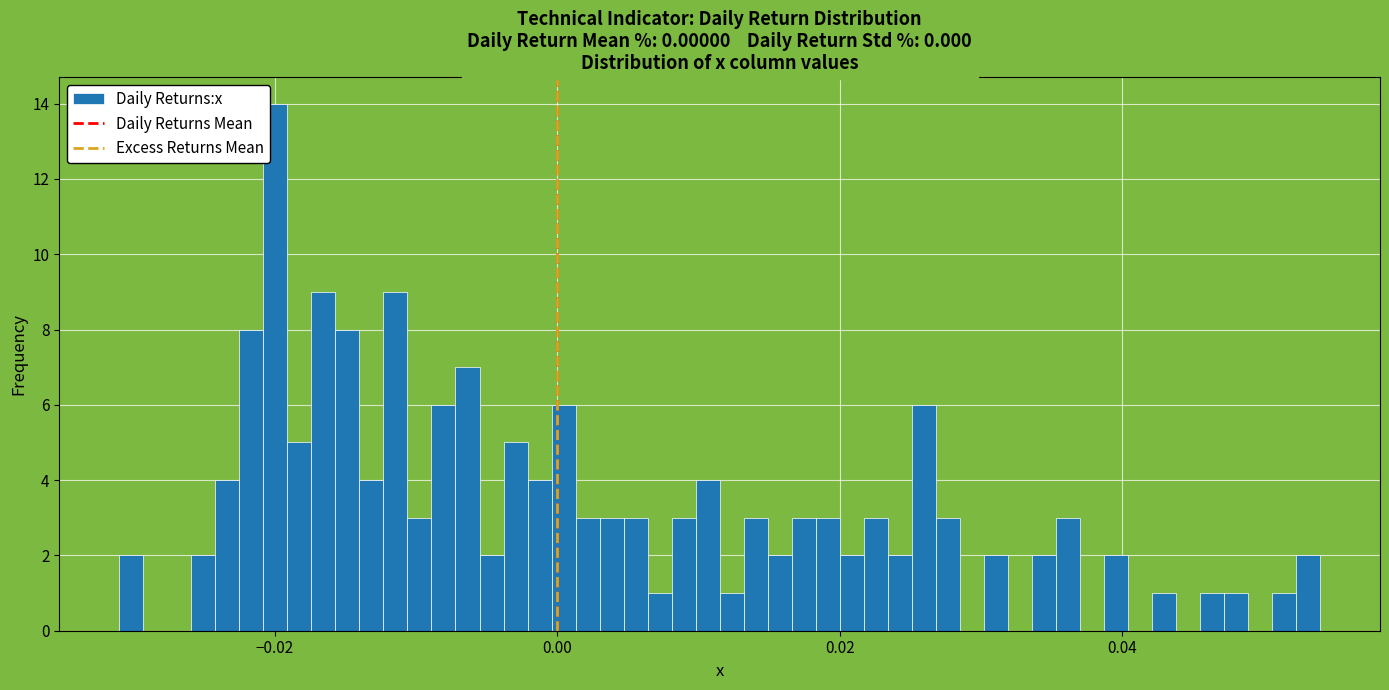

Read against the x-axis, roughly where is the centre of the tallest bar?

-0.020